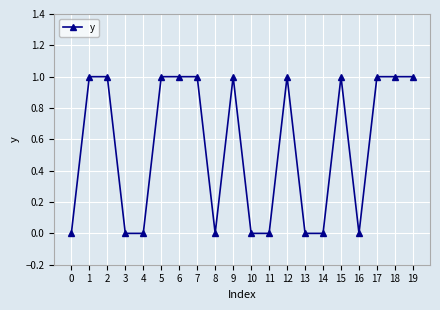

What is the difference between the maximum and second lowest values?

1